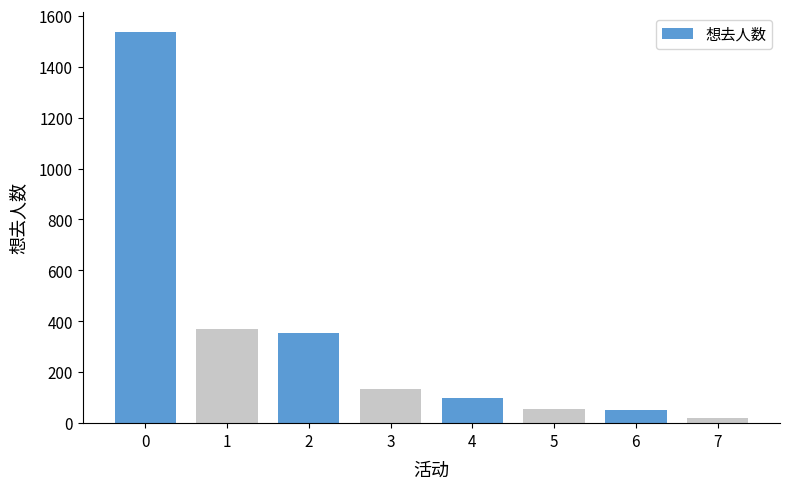

What is the value of the 2nd bar from the left?

369